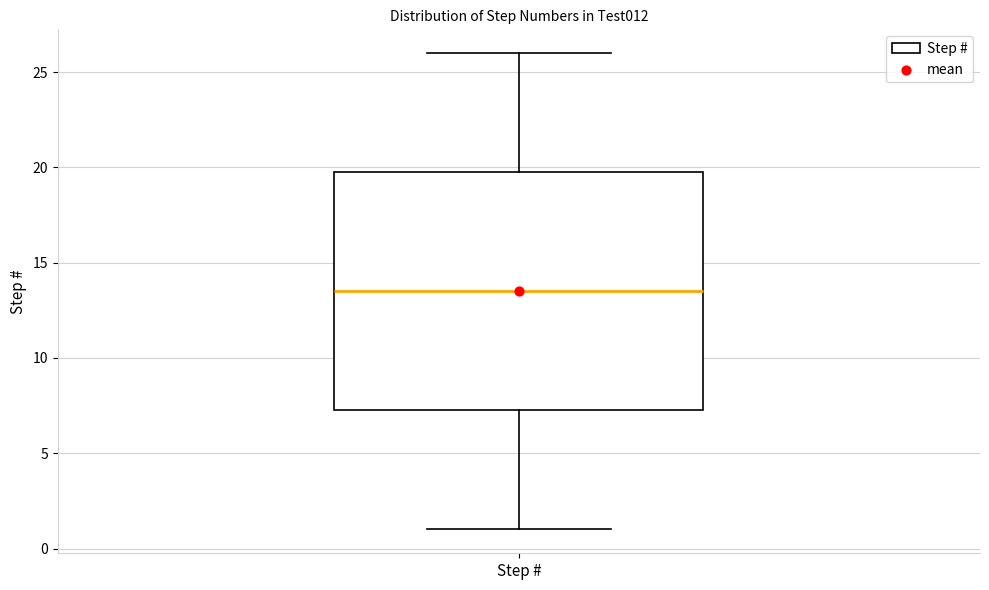

Where does the upper whisker of the box for Step # end on the y-axis? The values are not printed on the chart, so give them approximately, as read against the axis.

26.0